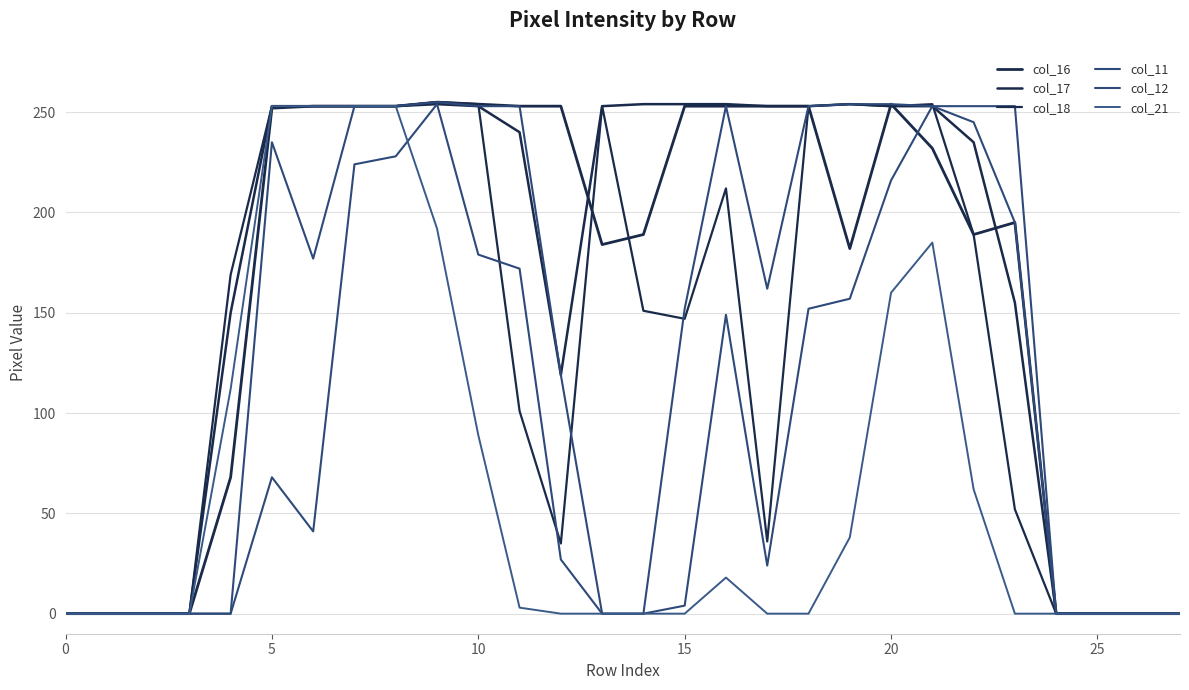

Reading right to left, transcribe all the data shown in this chart.

col_16: 0	0	0	0	195	189	232	254	182	253	253	253	253	189	184	253	253	254	255	253	253	253	252	68	0	0	0	0
col_17: 0	0	0	0	155	235	253	253	254	253	253	254	254	254	253	119	240	253	254	253	253	253	253	150	0	0	0	0
col_18: 0	0	0	0	52	189	254	253	254	253	36	212	147	151	253	35	101	254	255	253	253	253	253	169	0	0	0	0
col_11: 0	0	0	0	195	245	253	216	157	152	24	149	4	0	0	27	172	179	254	228	224	41	68	0	0	0	0	0
col_12: 0	0	0	0	253	253	253	254	254	253	162	253	152	0	0	119	253	253	255	253	253	177	235	0	0	0	0	0
col_21: 0	0	0	0	0	62	185	160	38	0	0	18	0	0	0	0	3	89	192	253	253	253	253	112	0	0	0	0